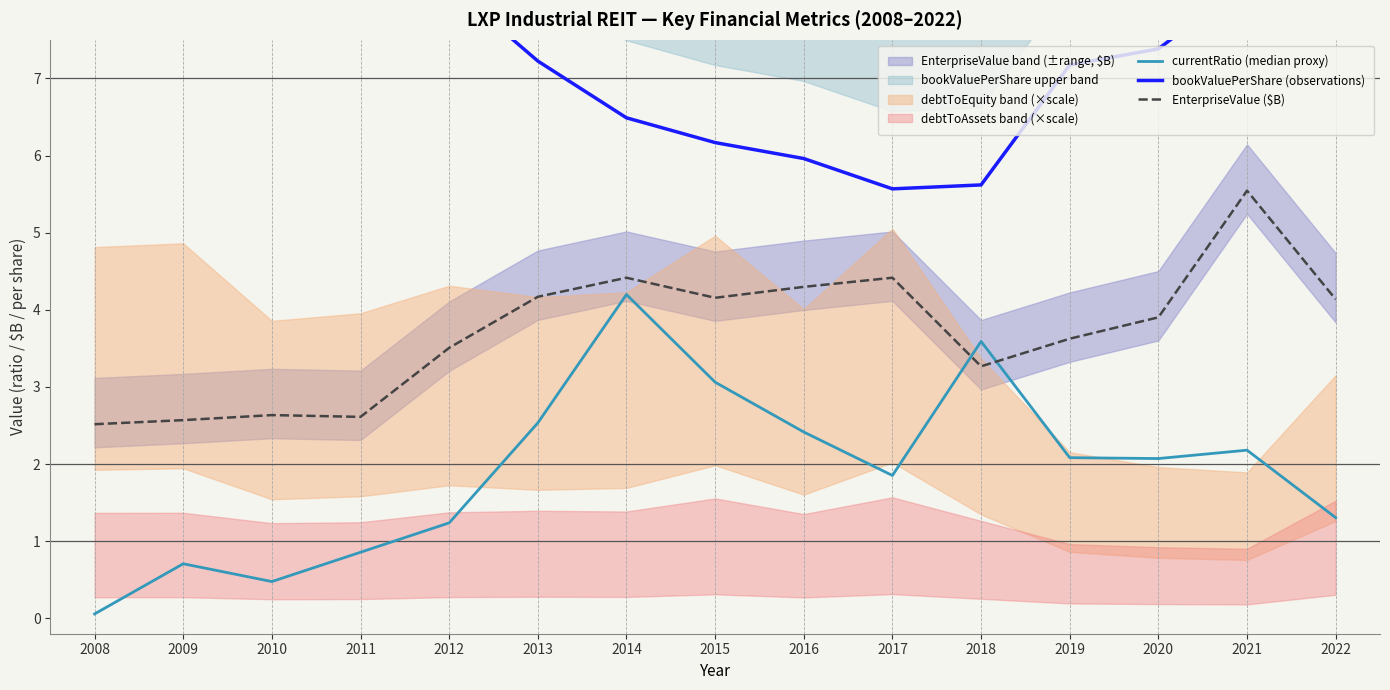

What is the difference between the second highest and minimum values in the EnterpriseValue ($B) series?

1.9